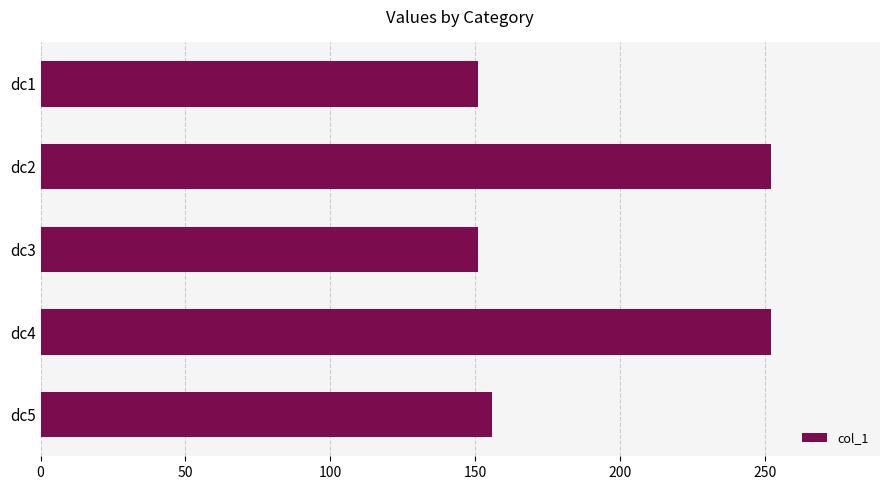

The value at dc3 is 98. True or false?

False